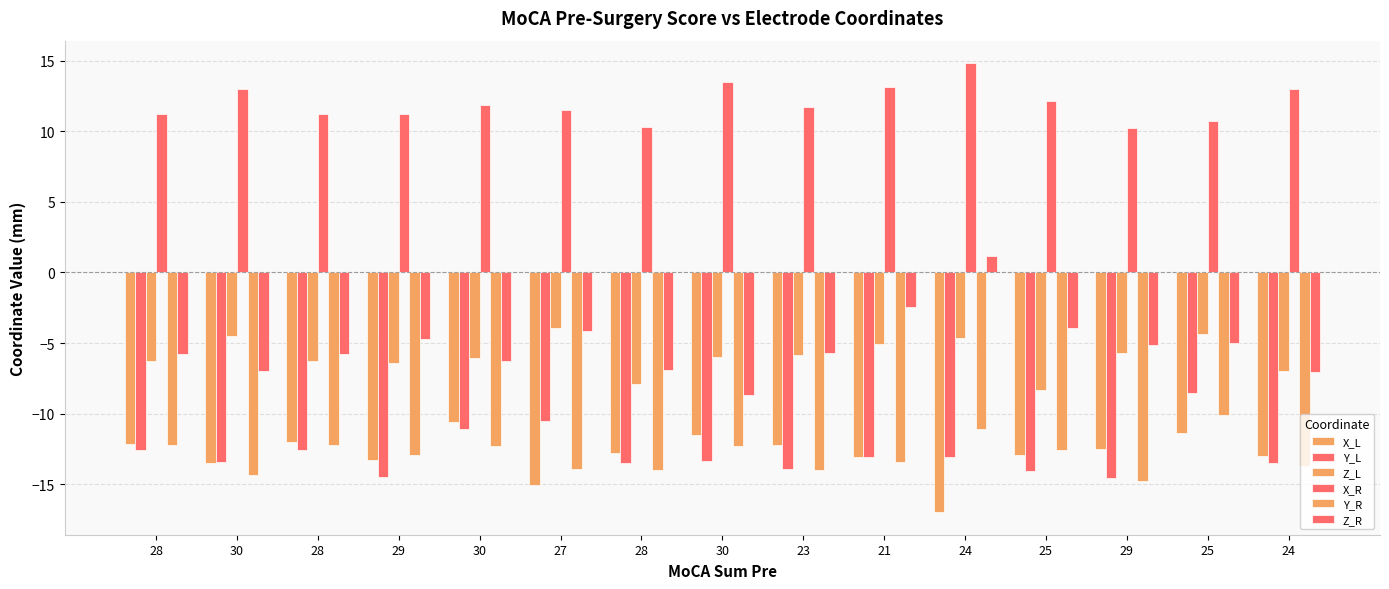

What is the minimum value for X_L?

-17.0